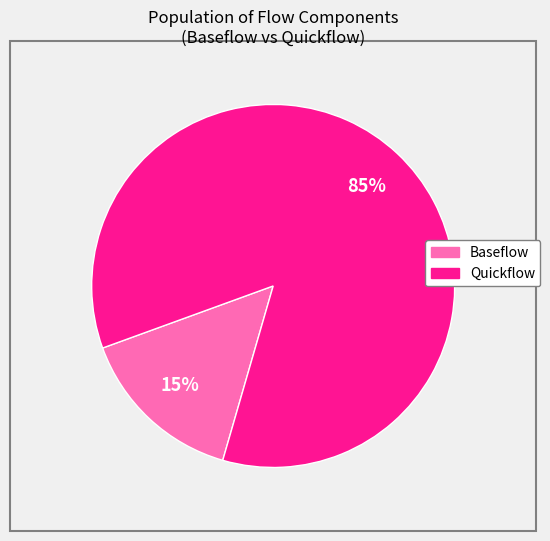

Is there any slice that represents more than half of the pie?

Yes